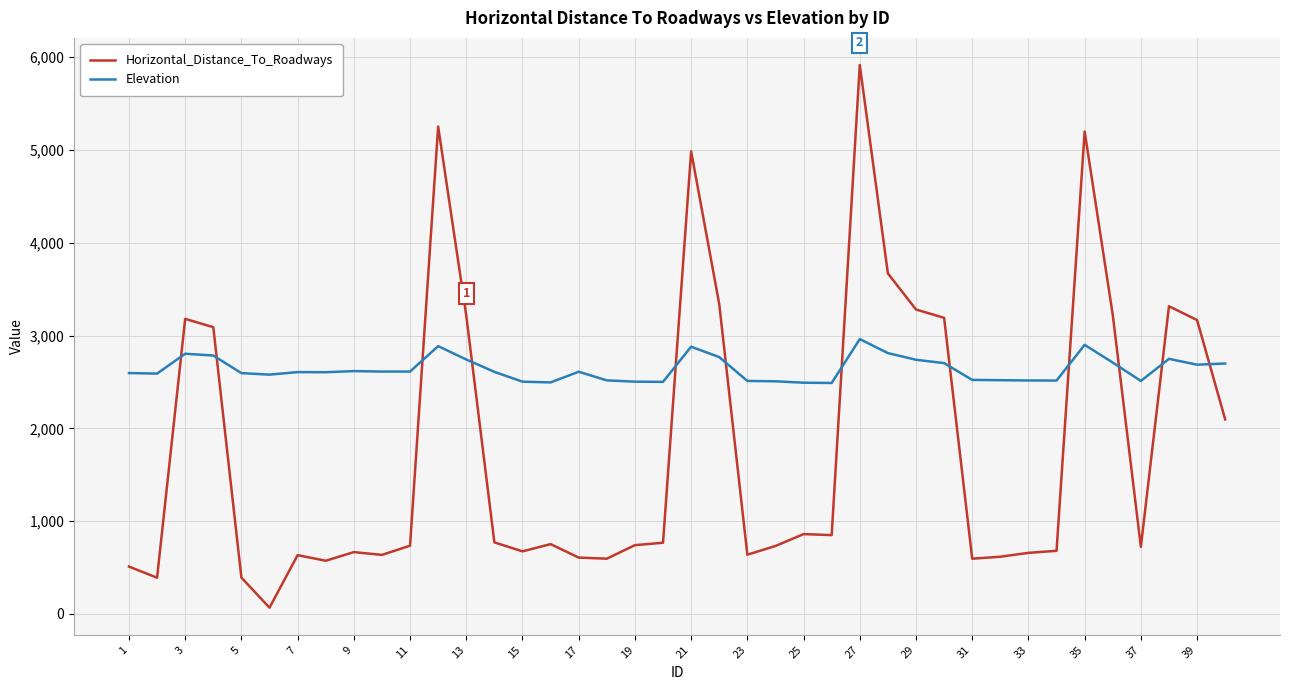

What is the minimum value shown in the chart?

67